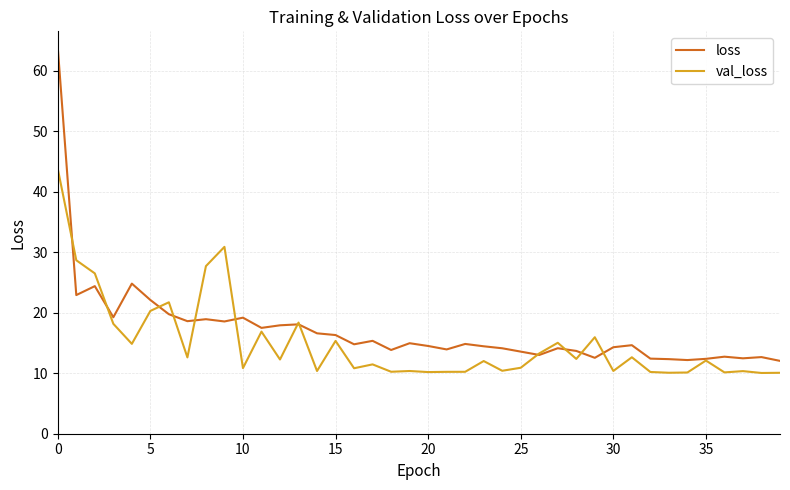

Count the number of data series in this chart.

2